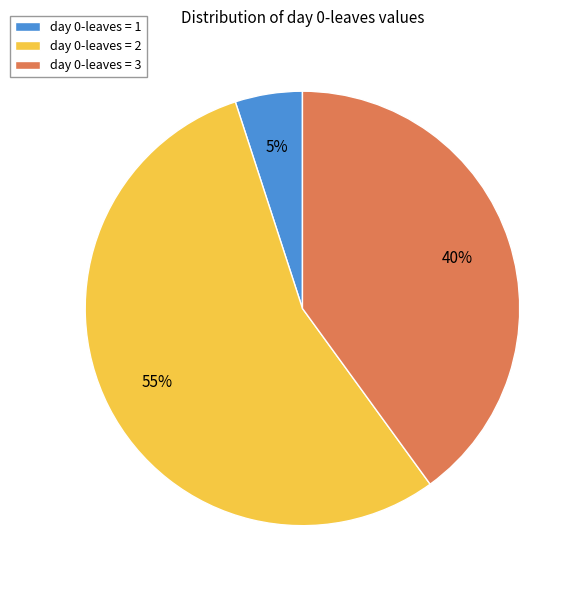

To the nearest percent, what is the average slice percentage?

33%